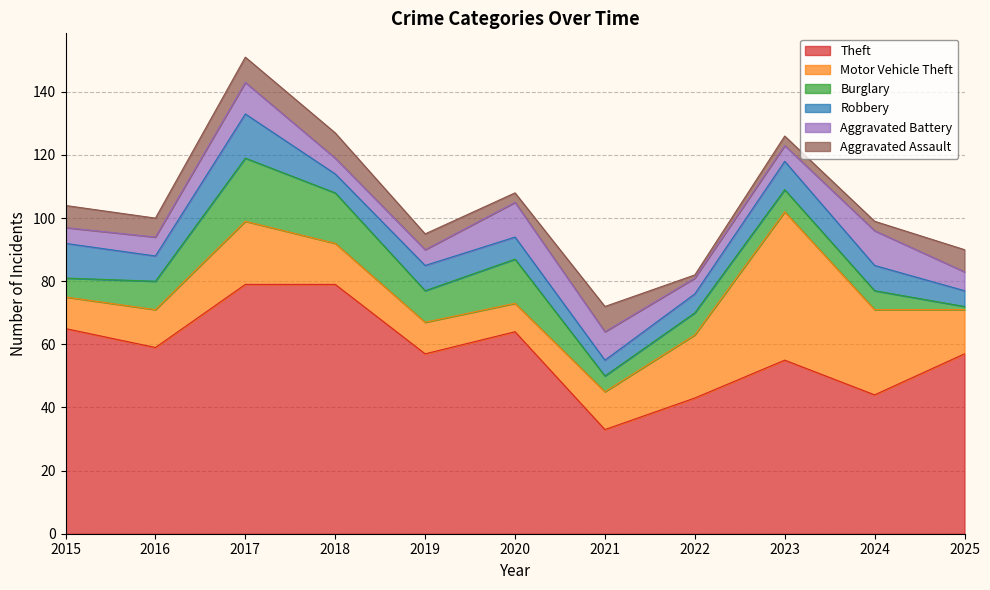

How many times do Aggravated Battery and Burglary cross each other?

3